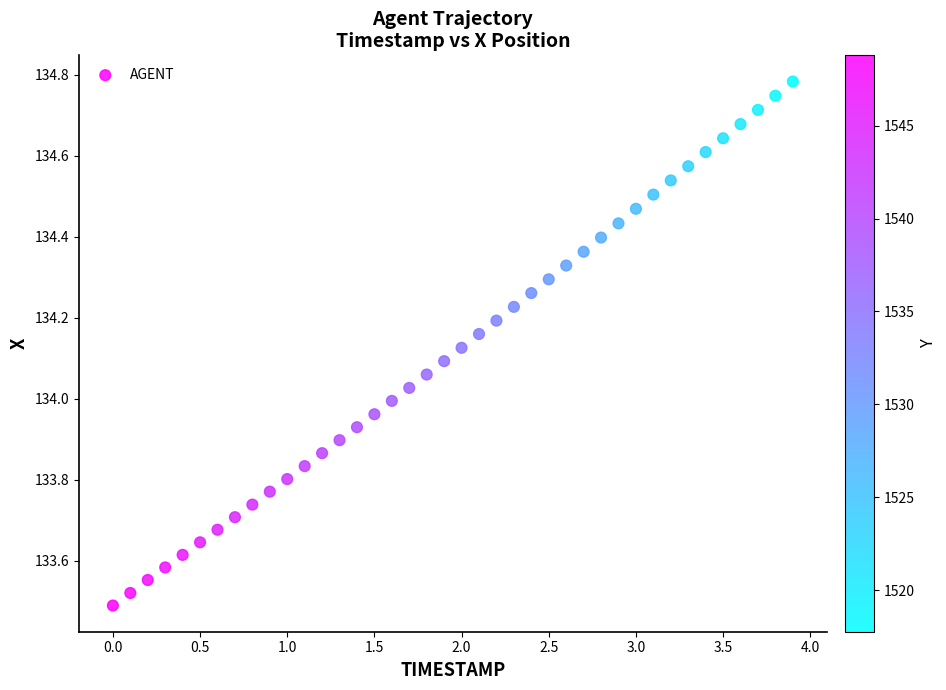

What is the range of Y values (max minus min)?

1.3